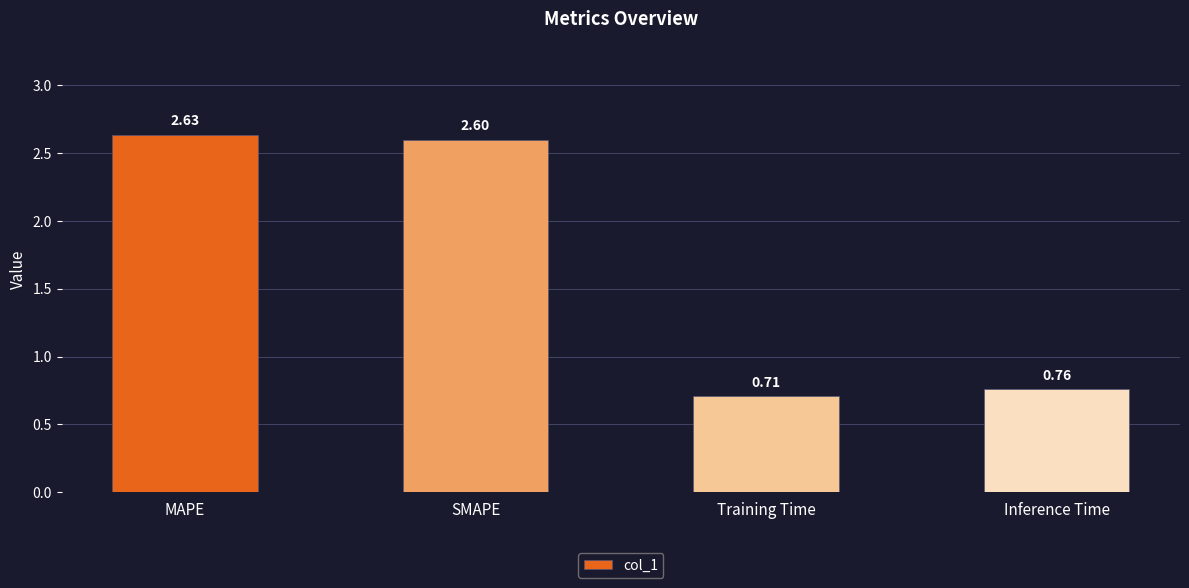

Does the chart contain stacked bars?

No